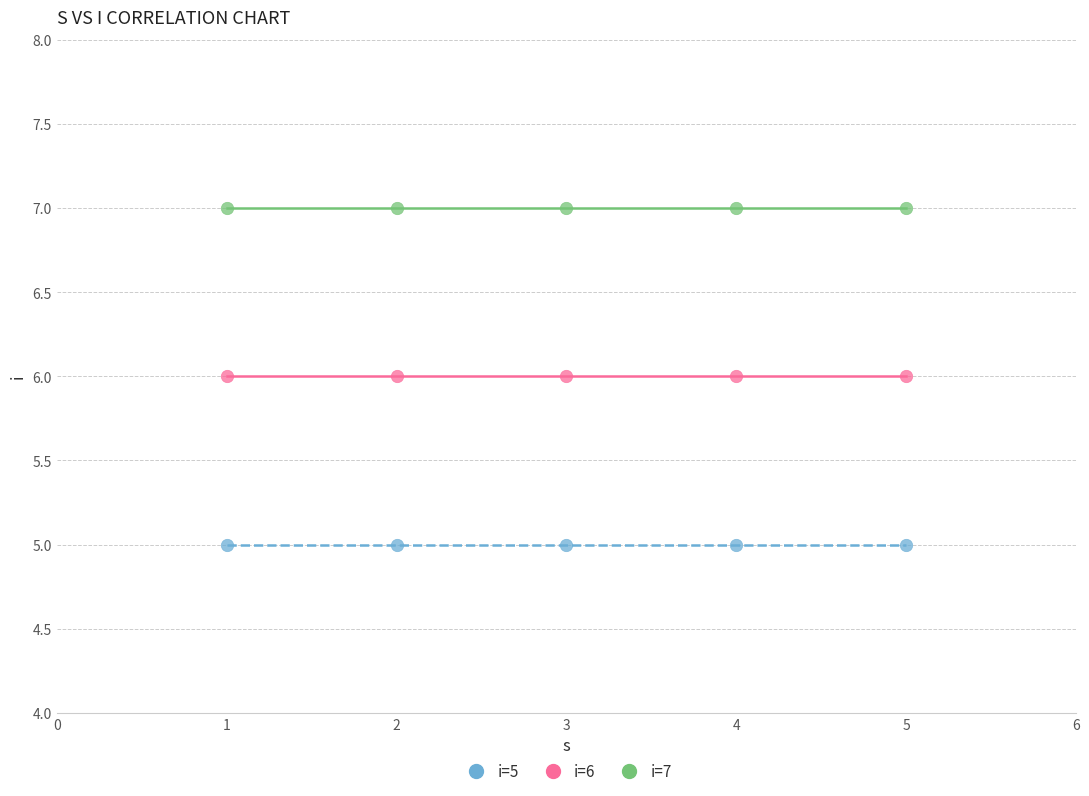

Which series contains the lowest Y value?

i=5